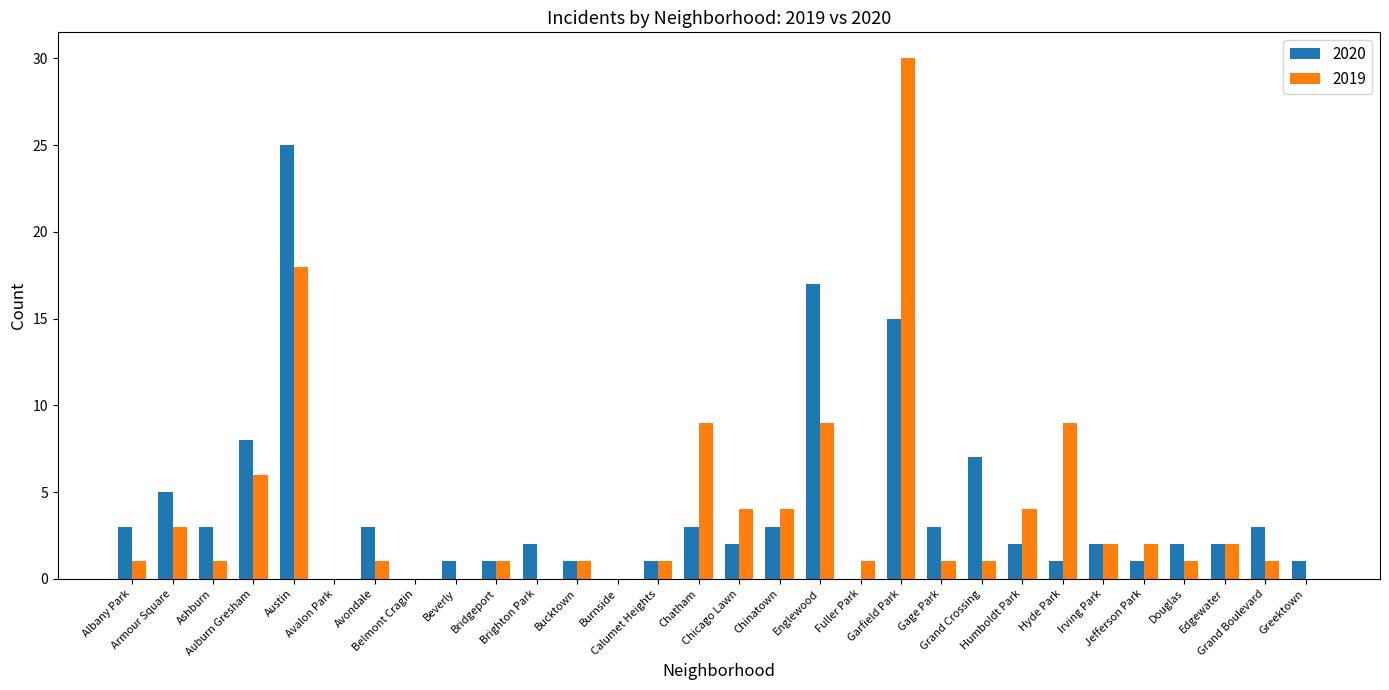

Which series has the largest range (max minus min)?

2019